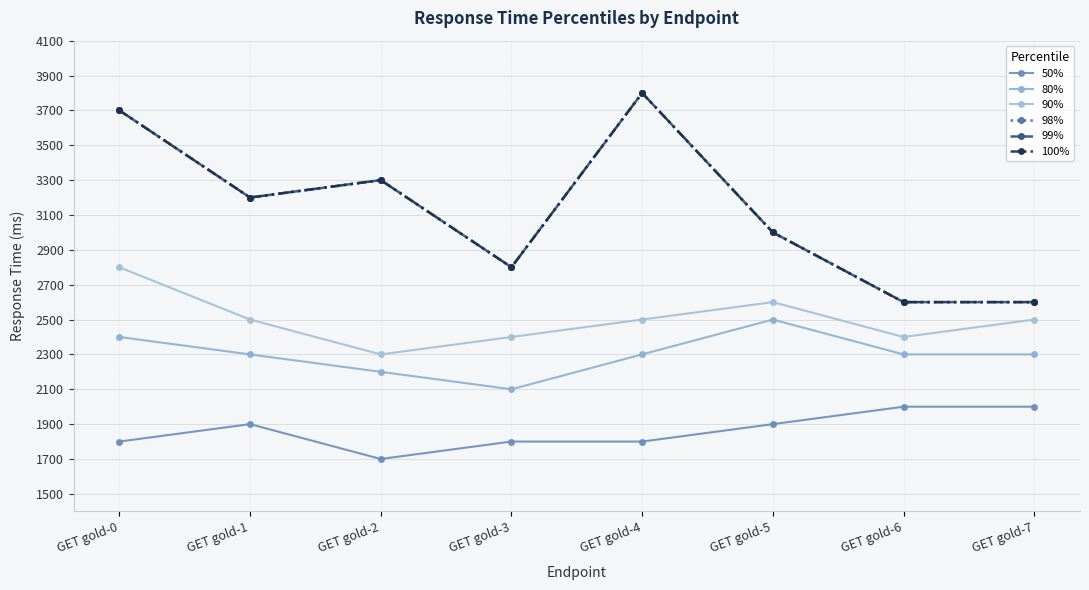

Does the chart display data point markers on the line(s)?

Yes